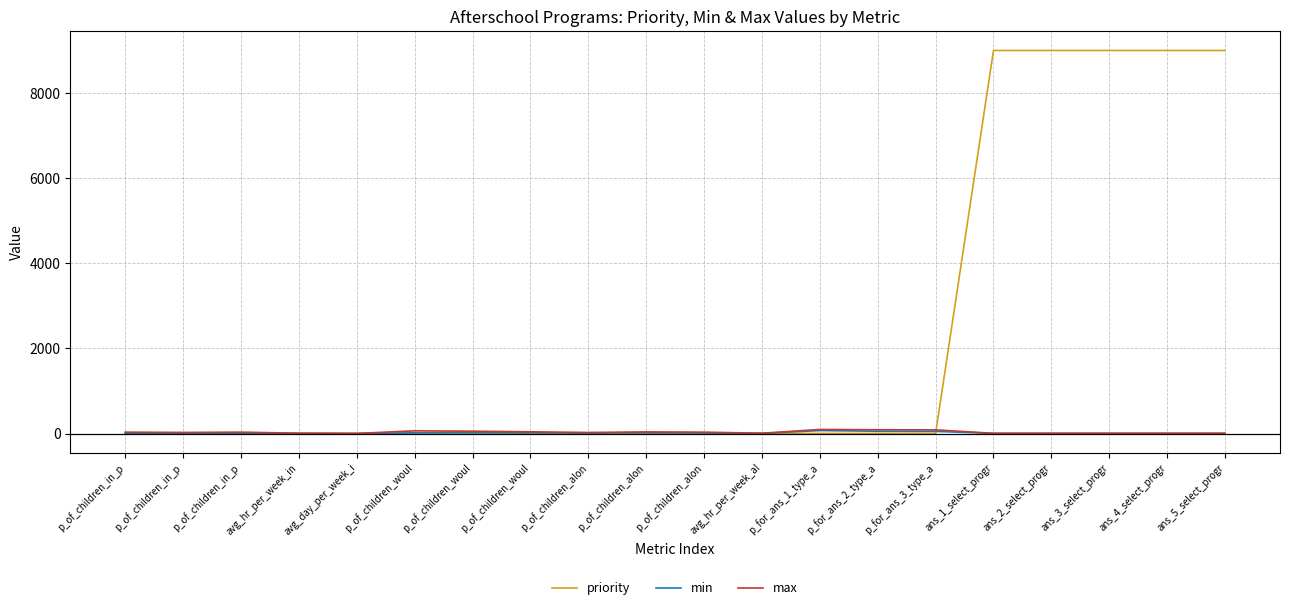

What are all the series names shown in the legend?

priority, min, max